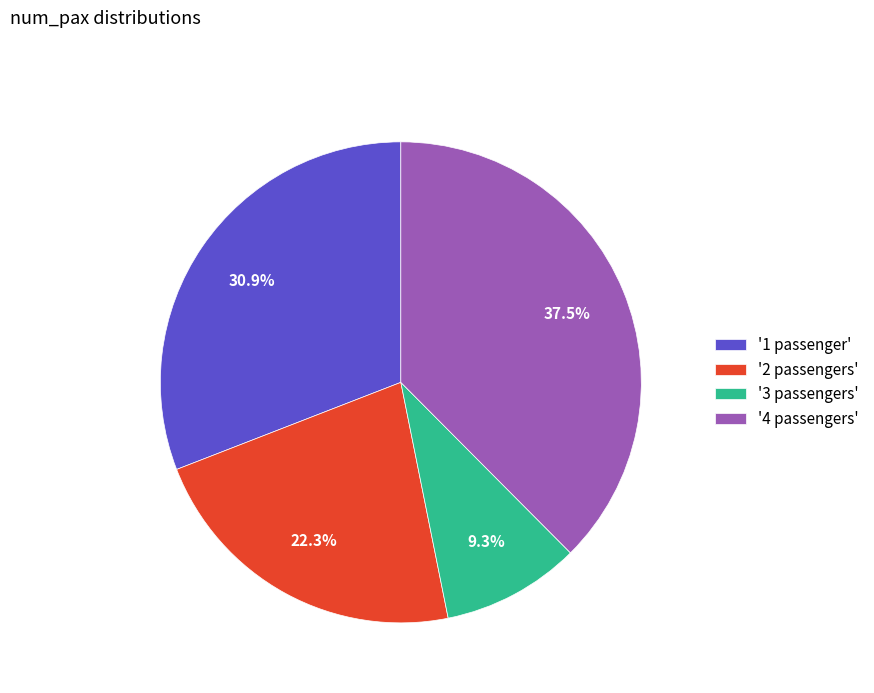

Which slice is the smallest?

'3 passengers'